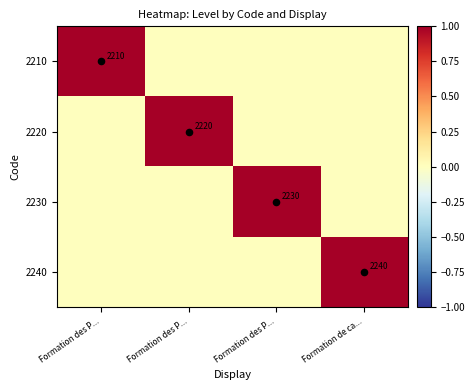

Which series has the widest spread of values?

2210